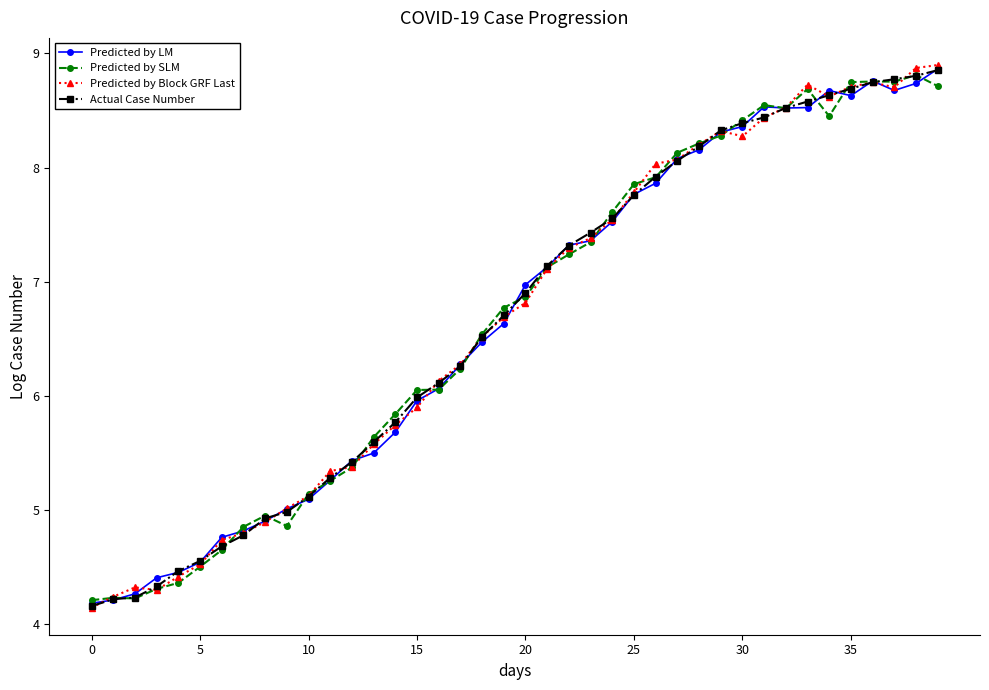

What is the value of the Predicted by Block GRF Last point at the 34th from the left?

8.7